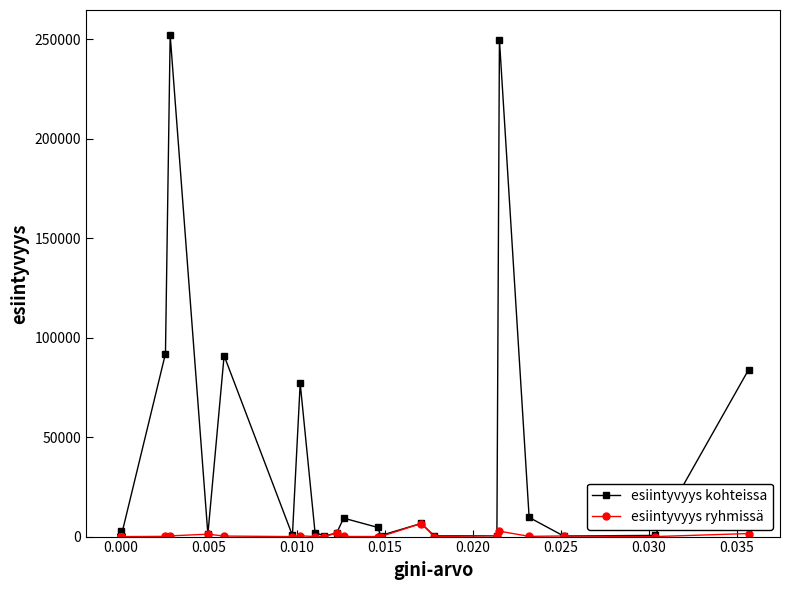

What is the difference between the second highest and minimum values in the esiintyvyys kohteissa series?

249618